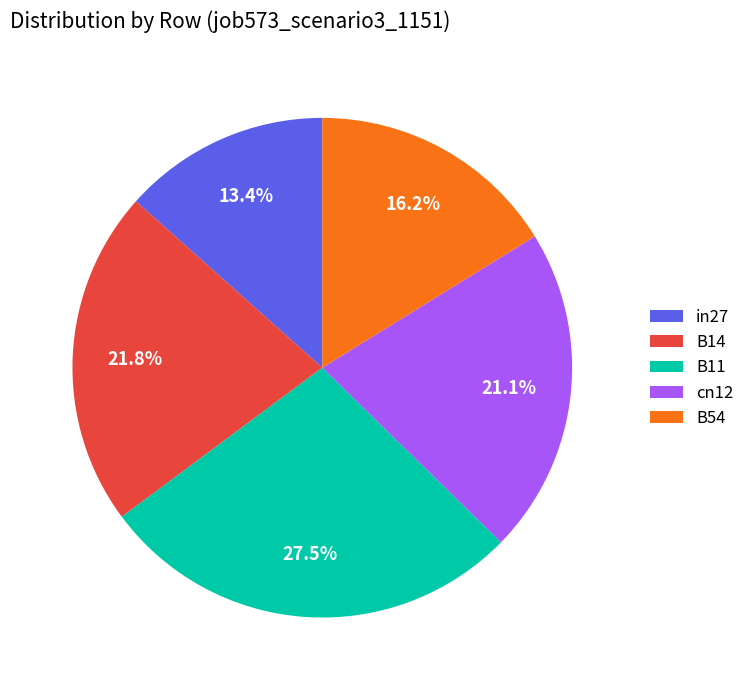

To the nearest percent, what is the difference between the largest and smallest slice percentages?

14%